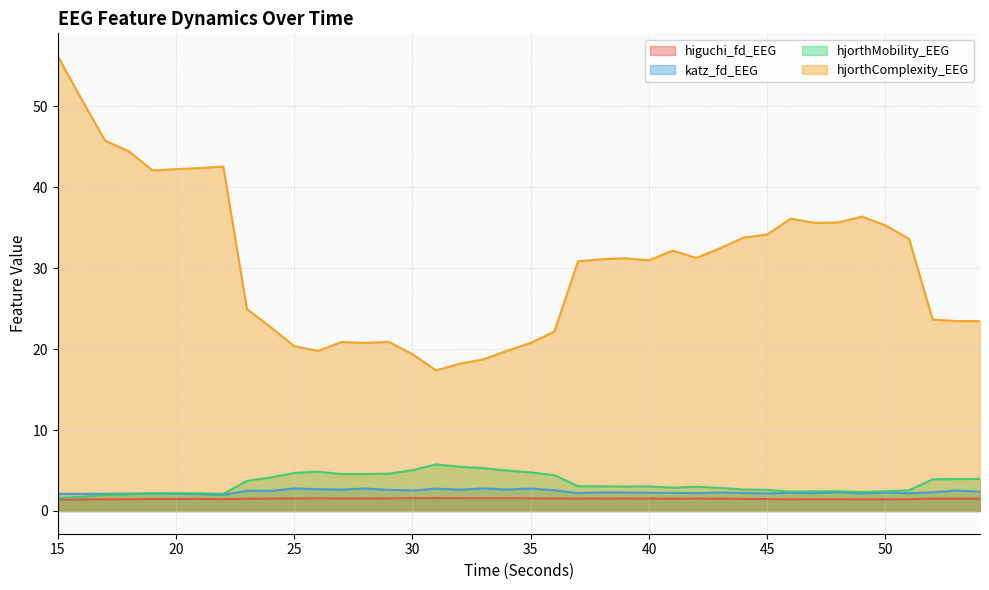

How many times do hjorthMobility_EEG and katz_fd_EEG cross each other?

1